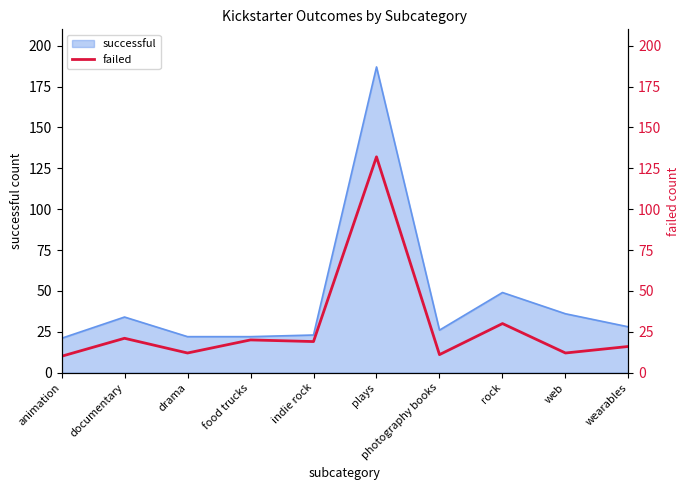

The value of successful at rock is 49. True or false?

True